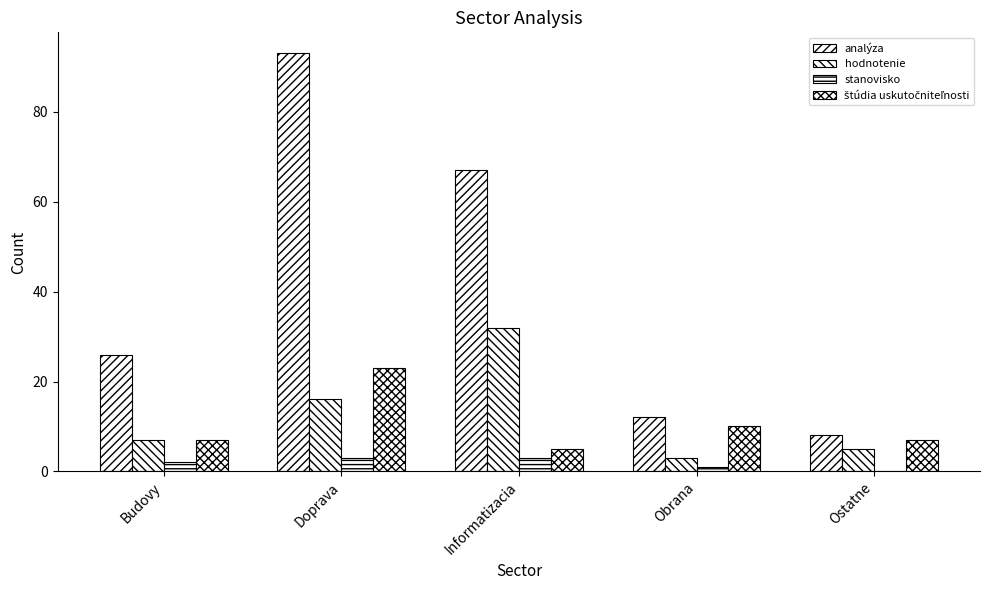

How many data points does each series have?

5